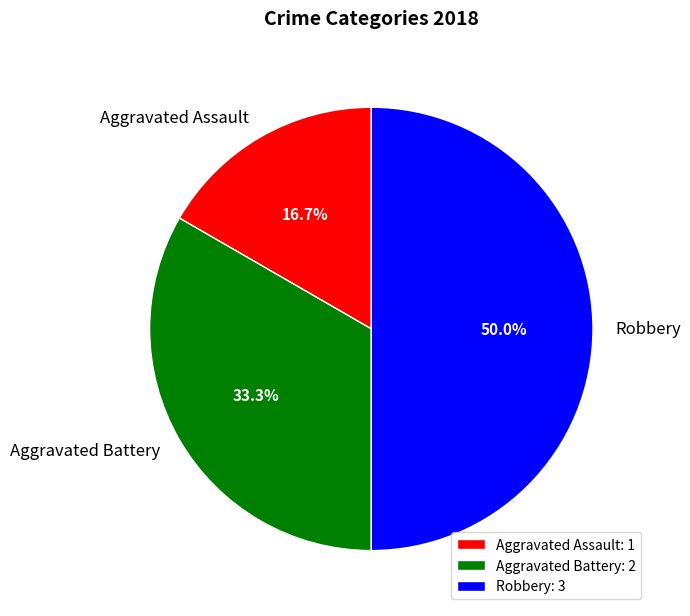

What is the ratio of the value at Robbery to the value at Aggravated Battery?

1.5